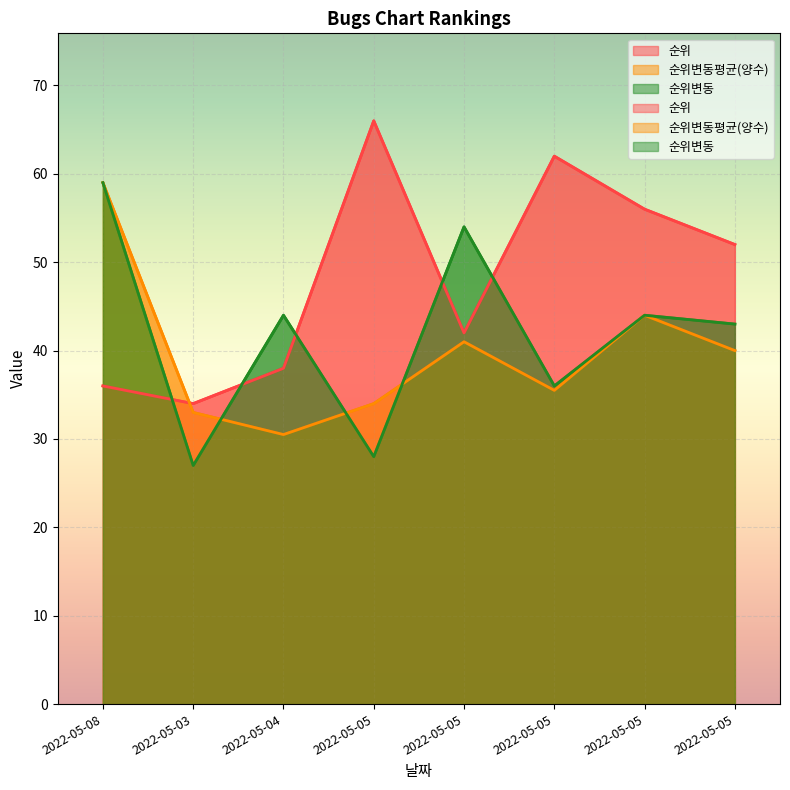

After their last crossing, which series has the higher values: 순위 or 순위변동평균(양수)?

순위